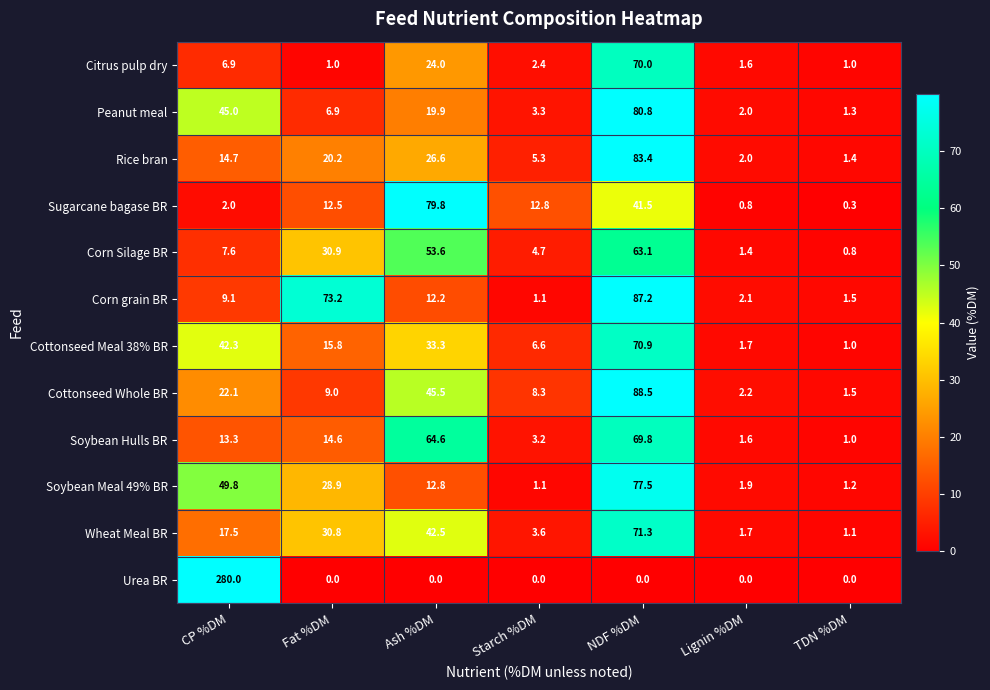

What is the average value of the Rice bran series?

21.9